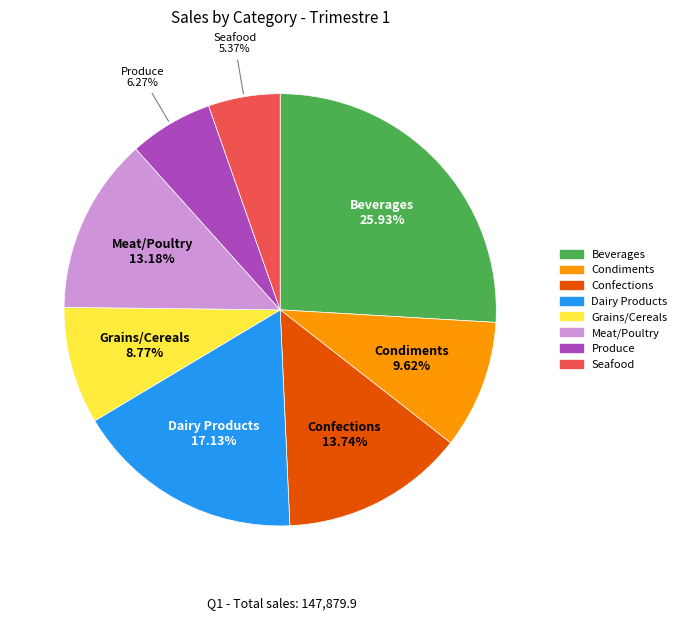

What percentage do Beverages and Condiments together represent?

35.5%